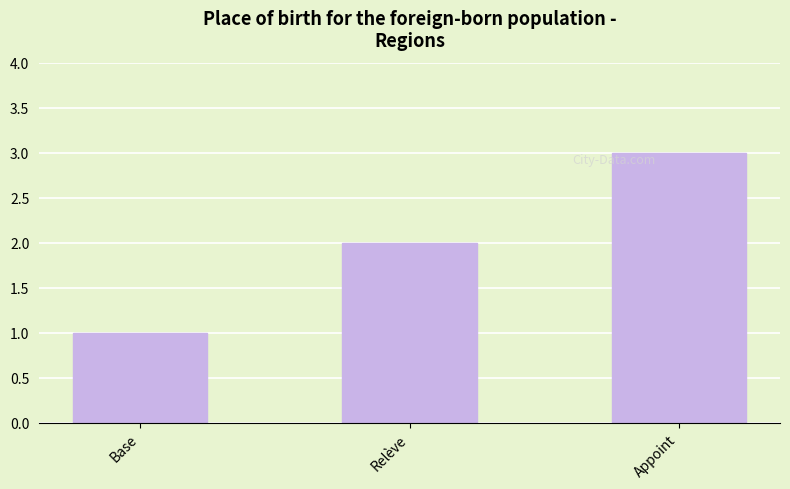

What is the value of the 2nd bar from the left?

2